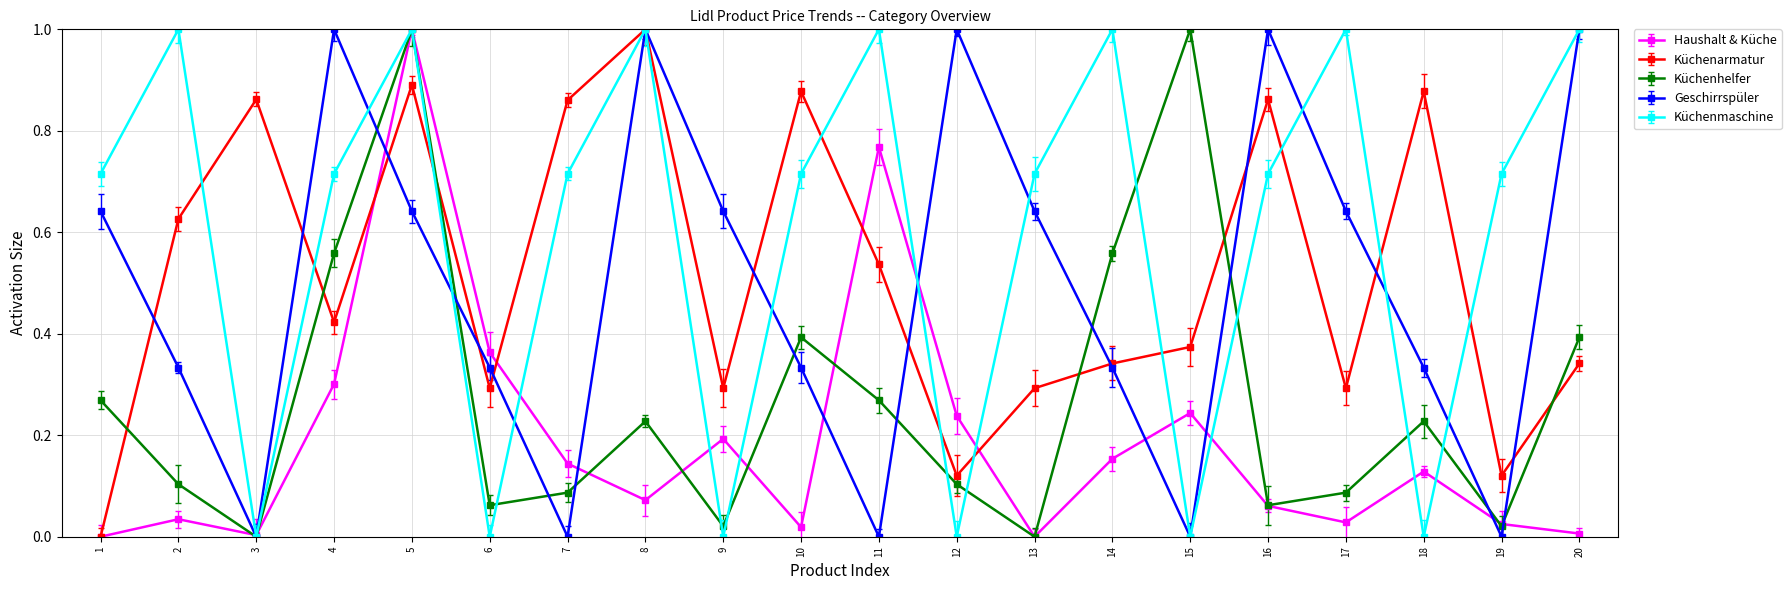

True or false: Haushalt & Küche has a value of 0.2 at 12.

True